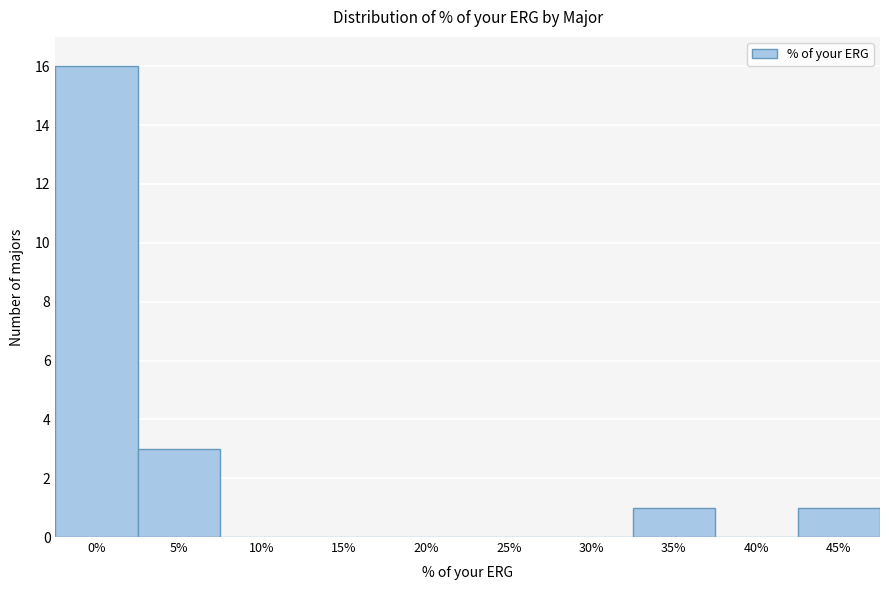

Reading left to right, transcribe all the data shown in this chart.

0%=16	5%=3	10%=0	15%=0	20%=0	25%=0	30%=0	35%=1	40%=0	45%=1